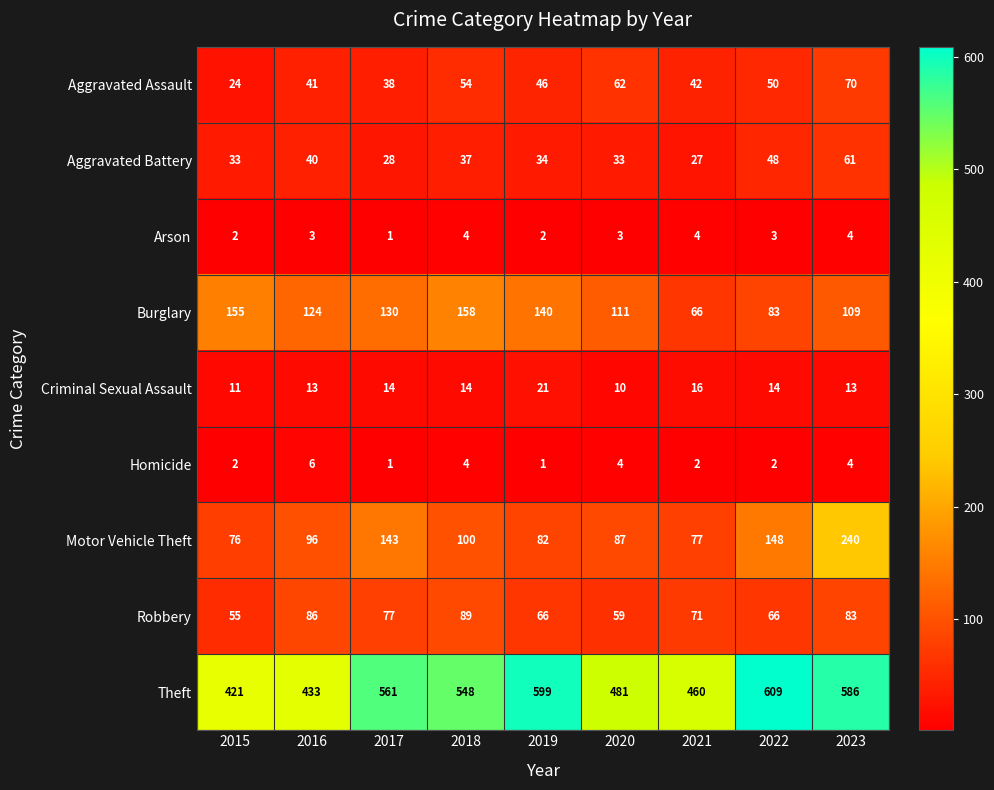

What is the spread (max minus min) of values at 2017?

560